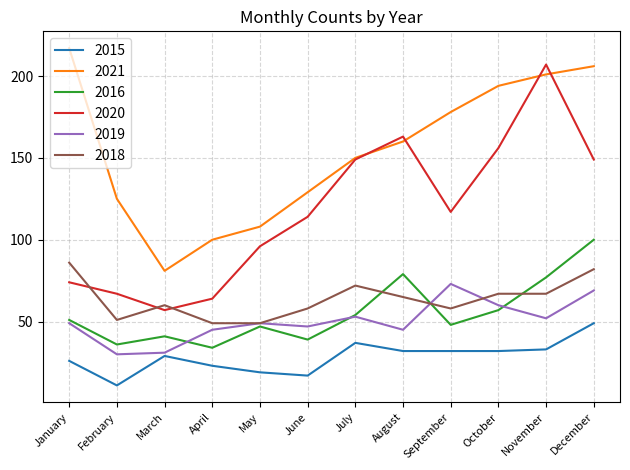

Where is the first local minimum for 2015?

February